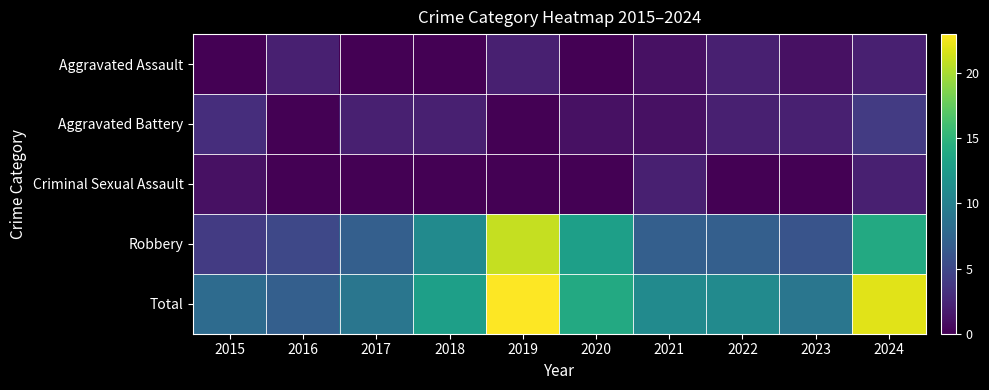

How many distinct data groups are displayed?

5